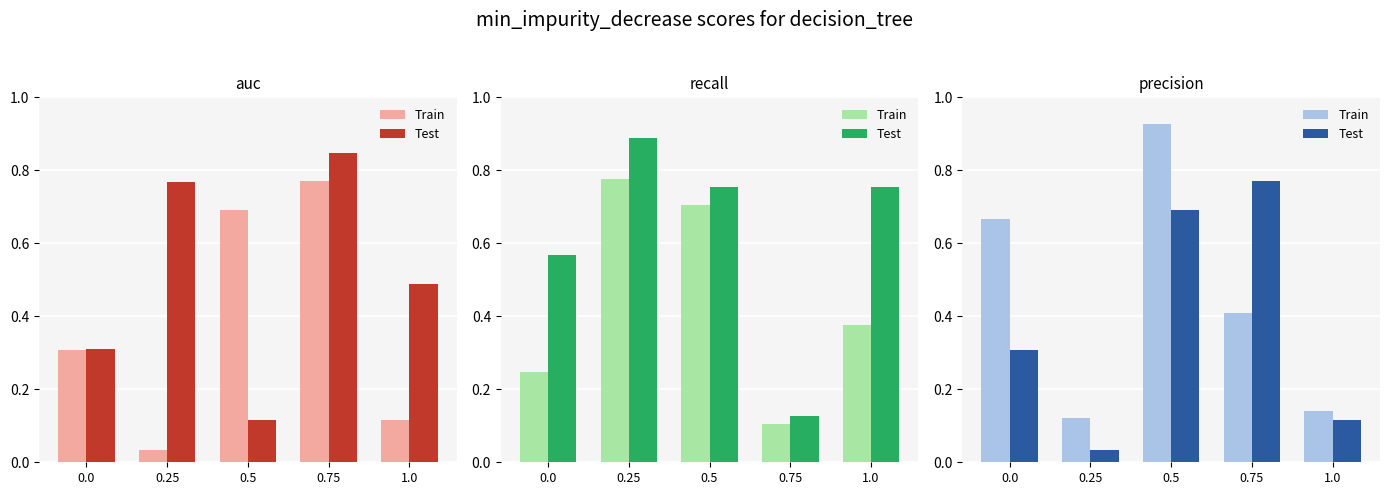

What is the difference between the Test values at 1.0 and 0.0?

0.2